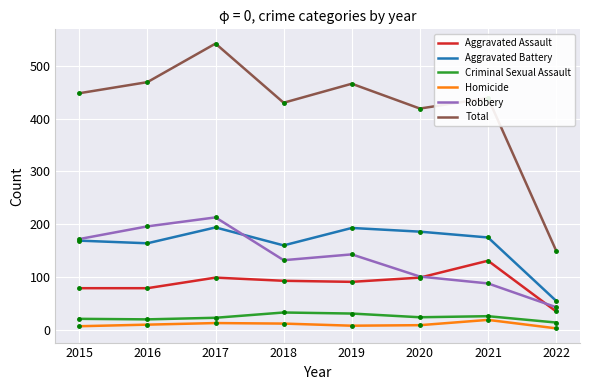

True or false: Robbery and Total intersect in this chart.

False